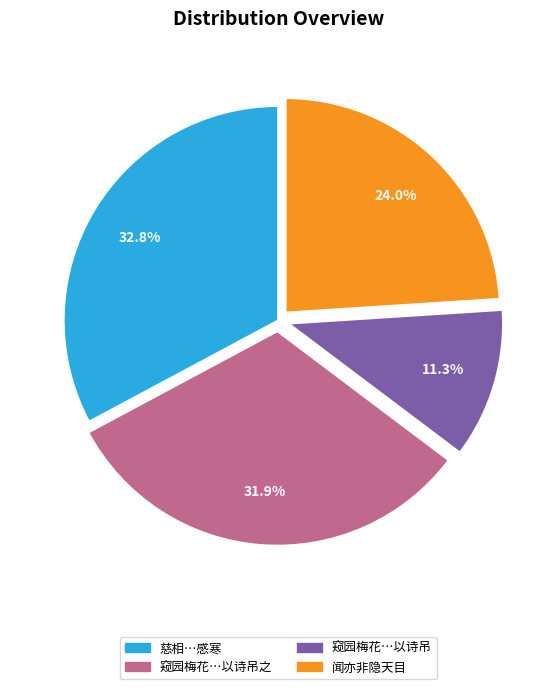

Does any single category account for the majority?

No